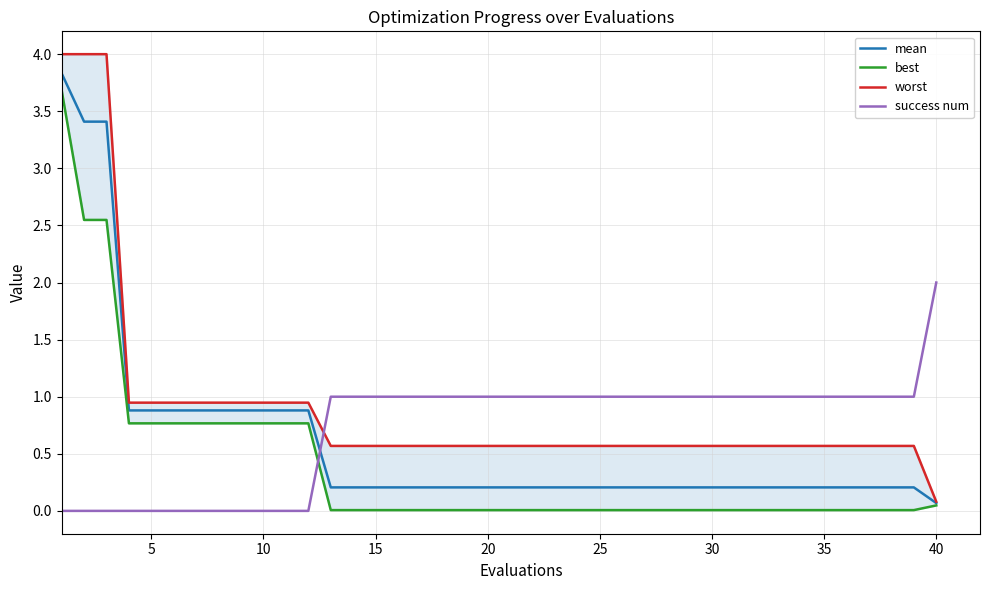

How many lines are shown in the chart?

4